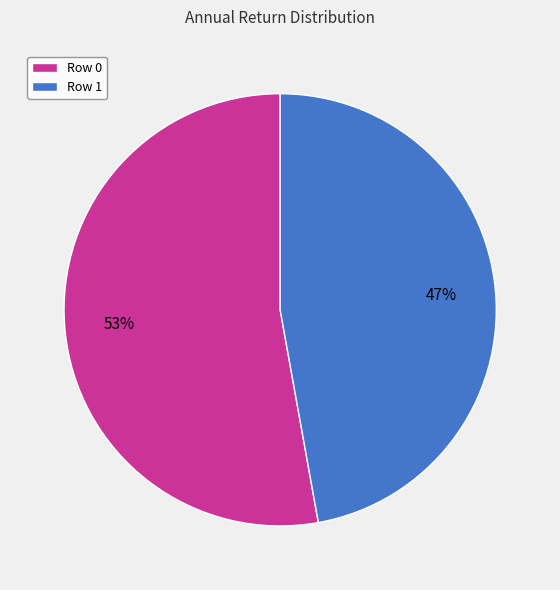

Count the number of slices in the pie.

2